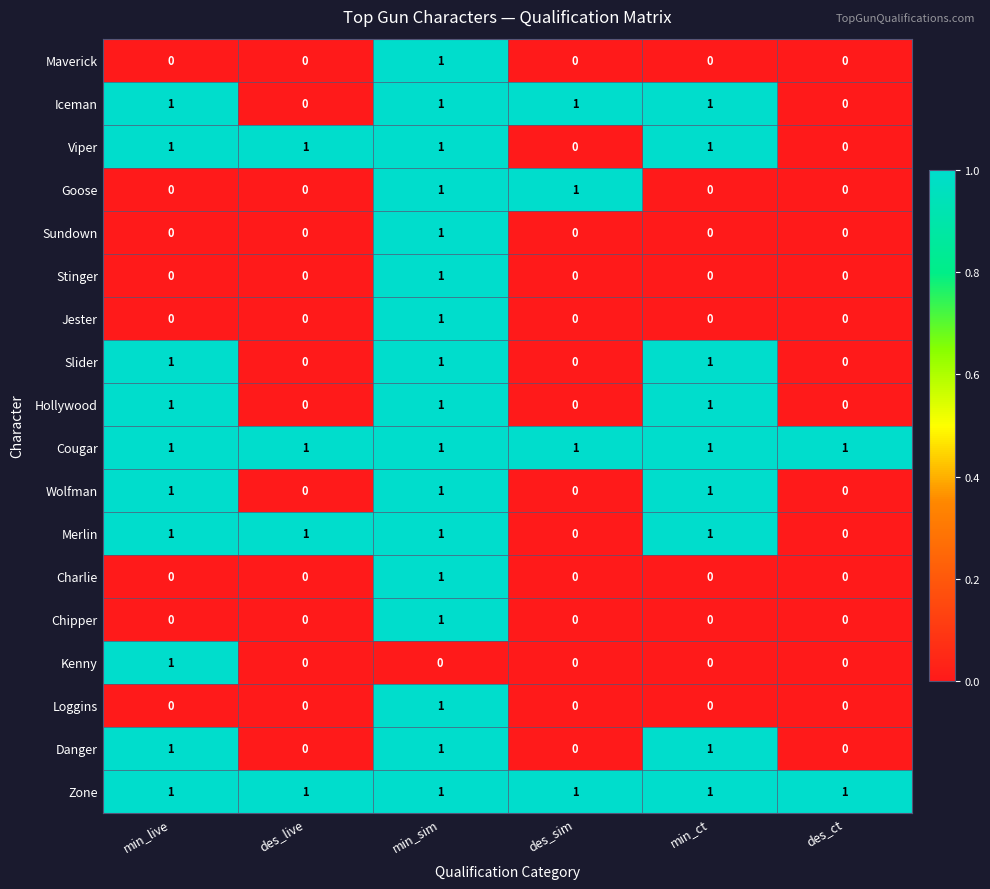

What is the sum of all Slider values?

3